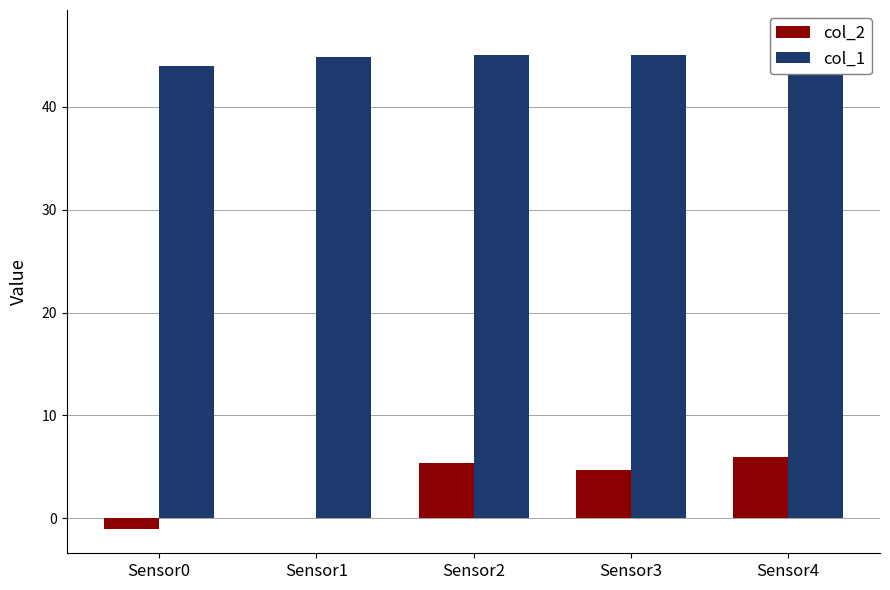

At which category is the sum across all series the highest?

Sensor4